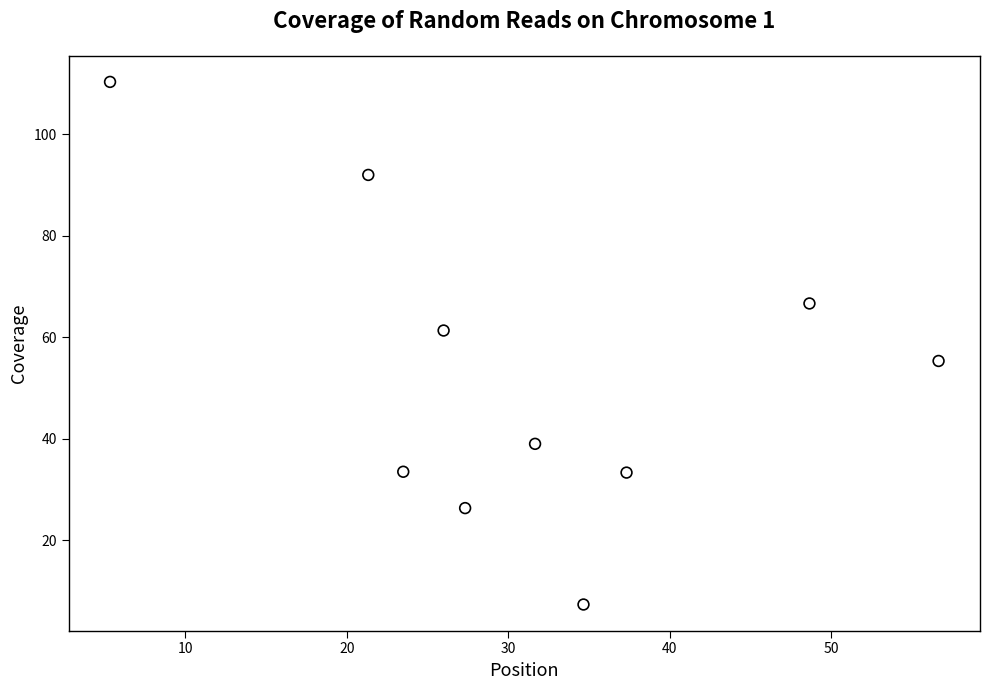

What is the average X value?

31.2